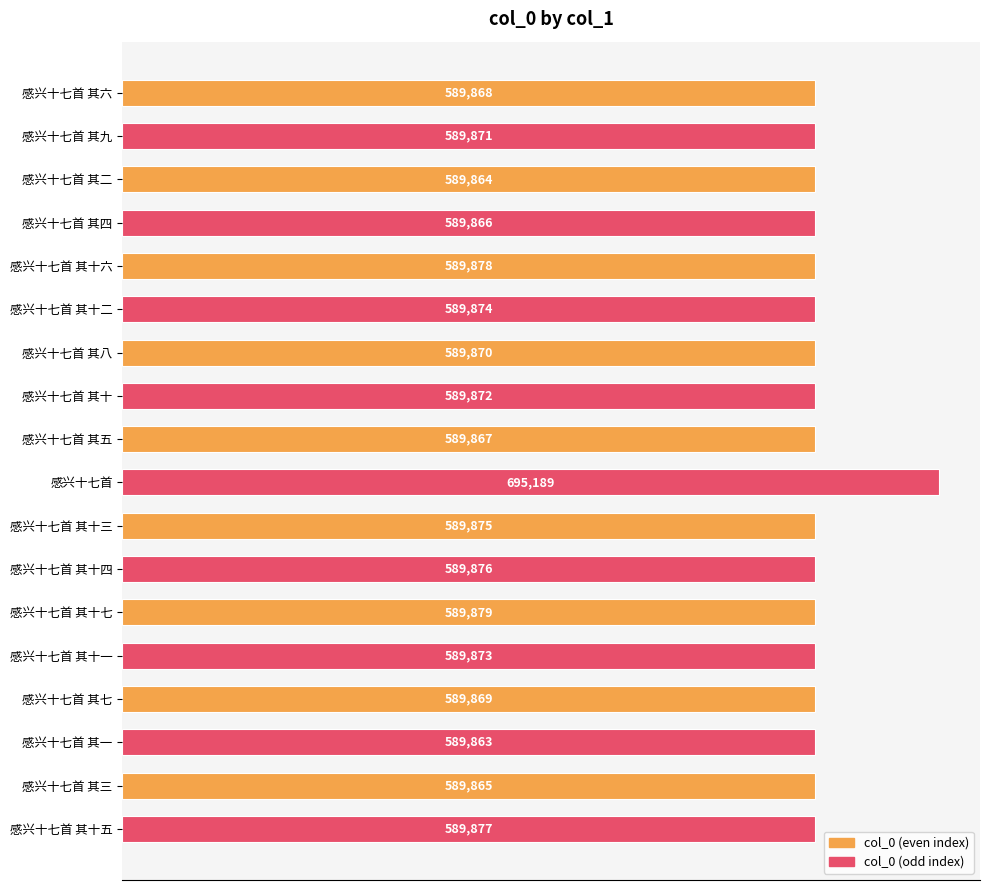

Are the bars horizontal?

Yes